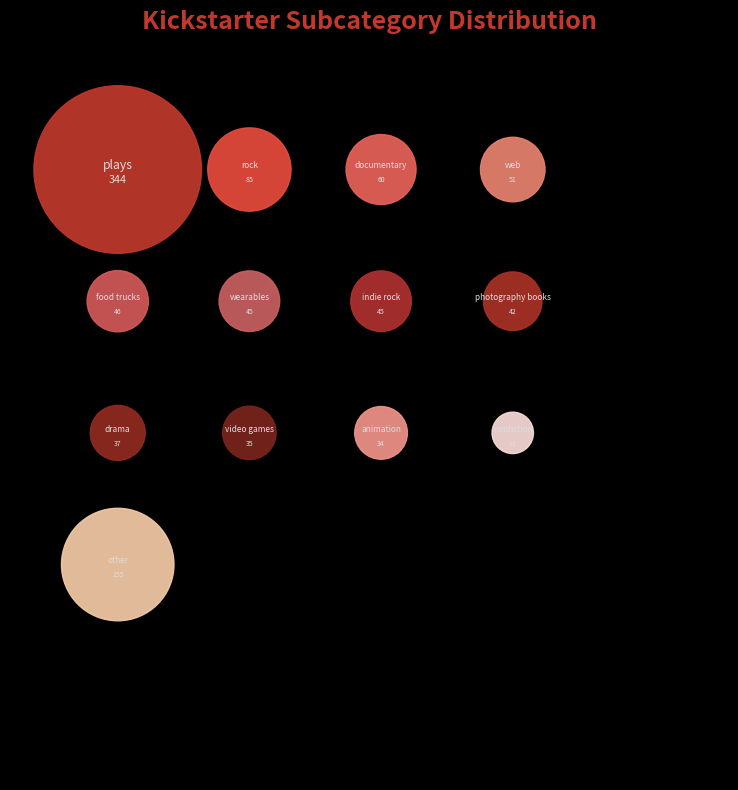

What percentage is the fiction slice, to the nearest percent?

2%